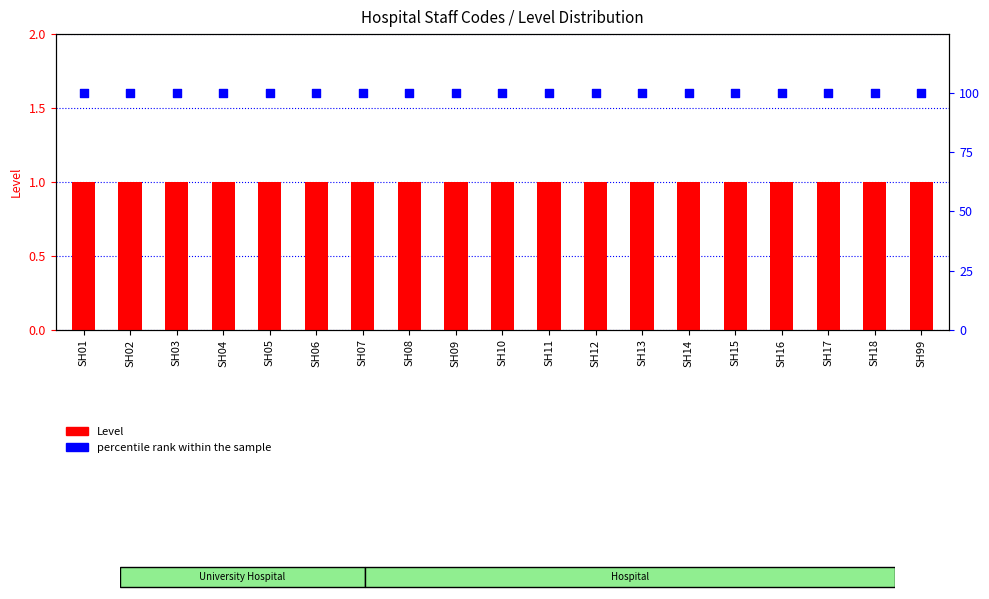

Is the value of Level at SH02 greater than the value of percentile rank within the sample at SH05?

No